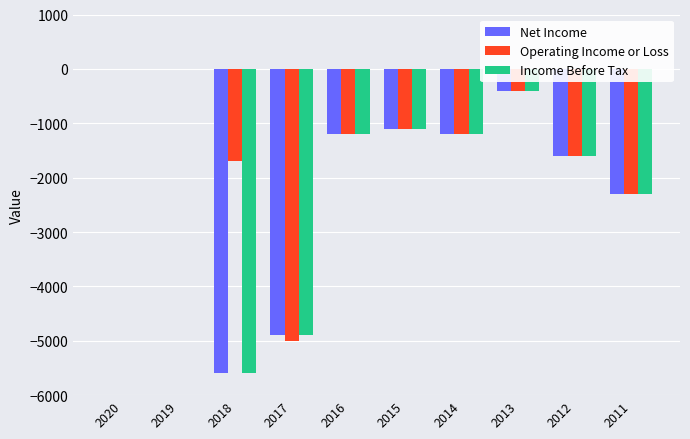

What is the total value across all series at 2015?

-3300